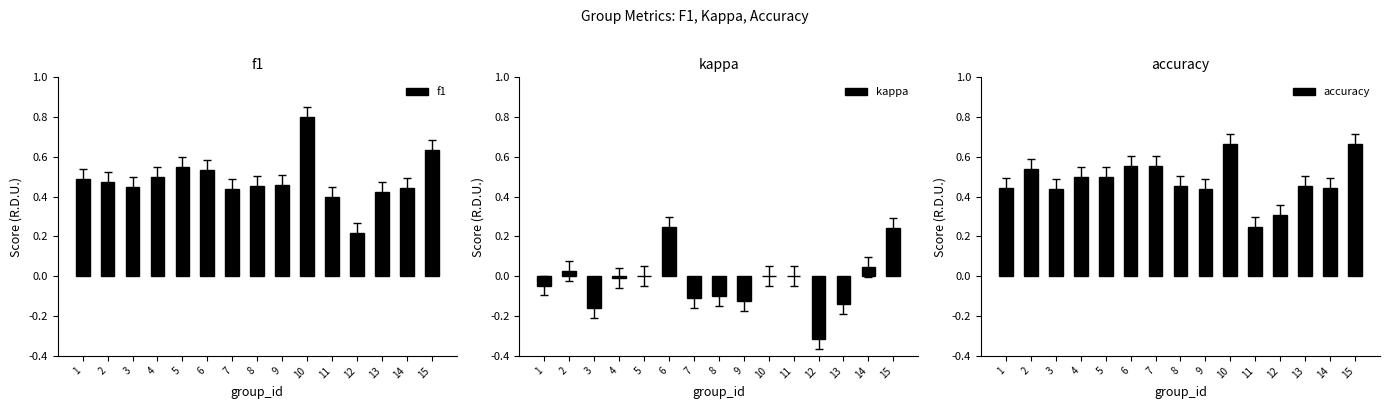

List the series in order of their peak value, highest first.

f1, accuracy, kappa